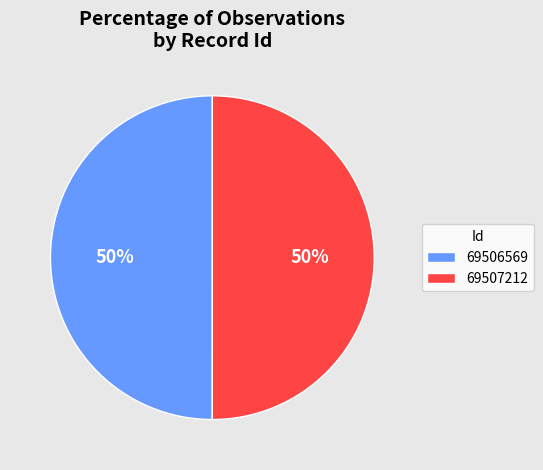

To the nearest percent, what percentage of the pie is 69506569?

50%